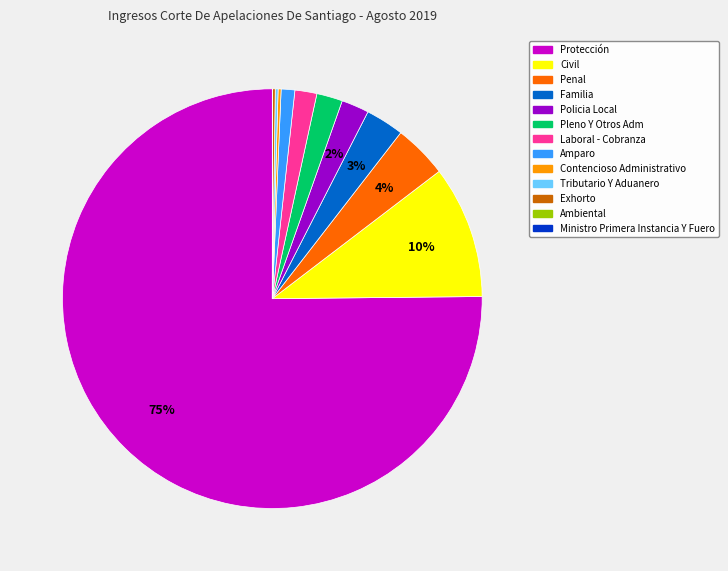

Is there any slice that represents more than half of the pie?

Yes